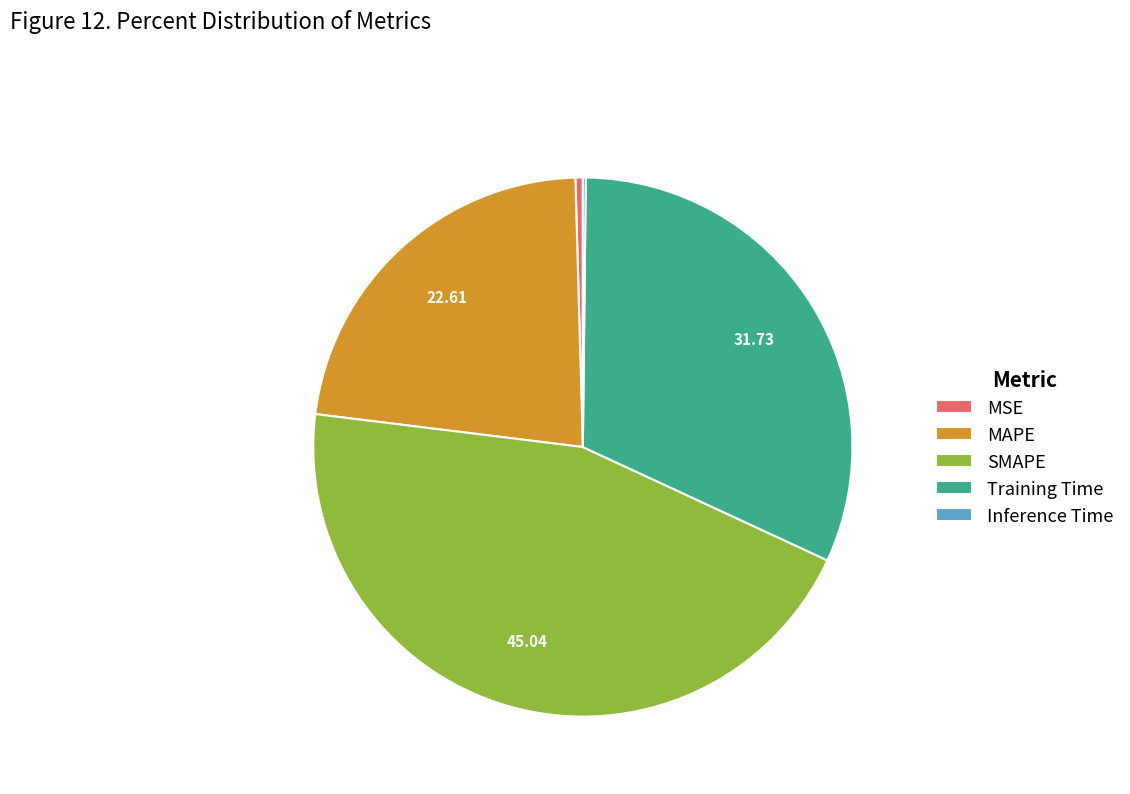

Which slice is the largest?

SMAPE